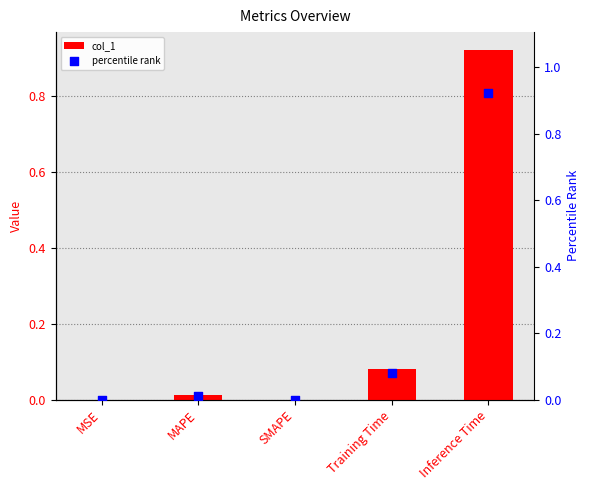

Which series reaches the minimum Y coordinate?

col_1